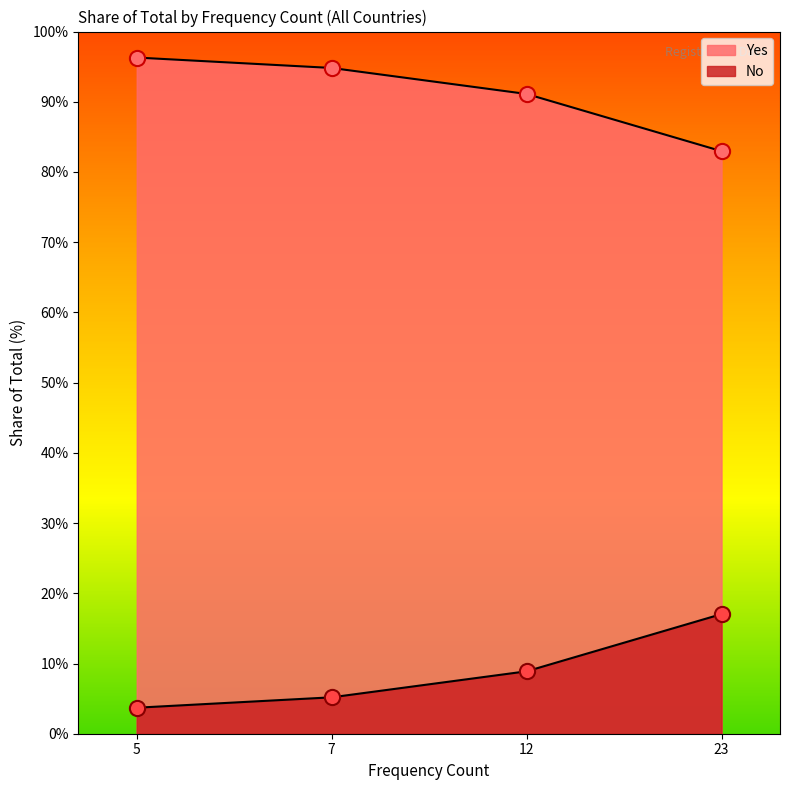

Which series has the largest total across all categories?

Yes